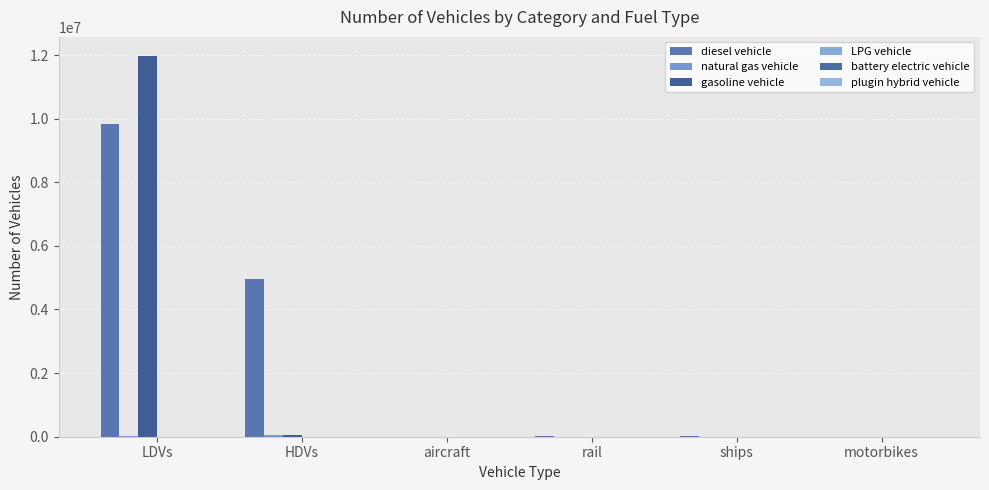

Which series has the widest spread of values?

gasoline vehicle